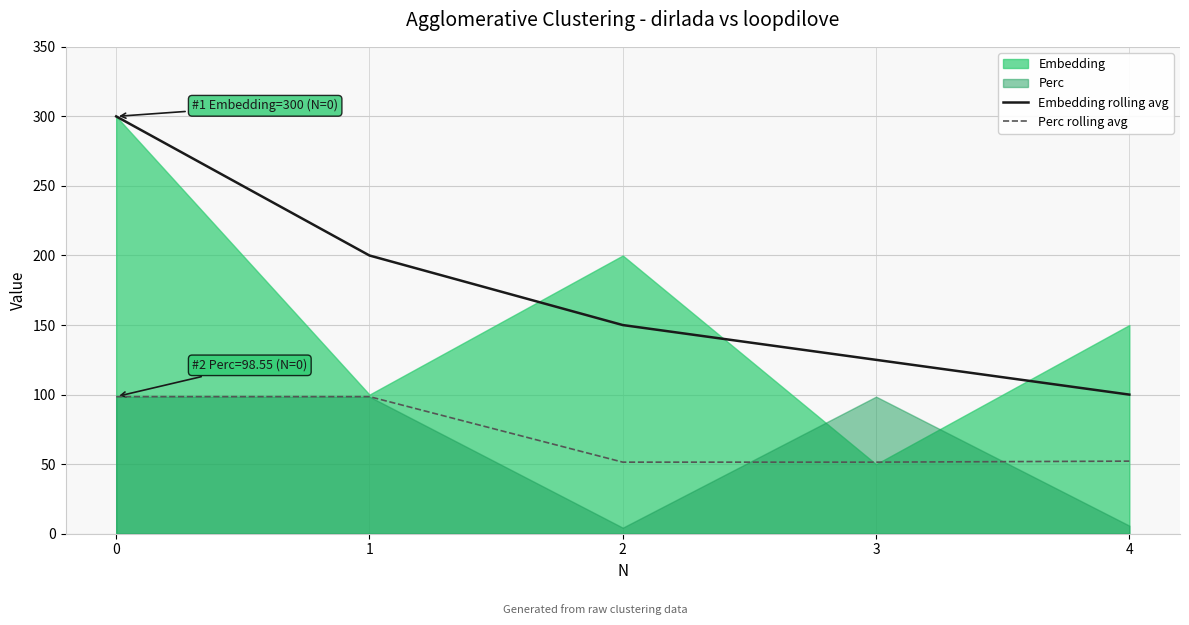

The value of Embedding rolling avg at 1 is 112.0. True or false?

False